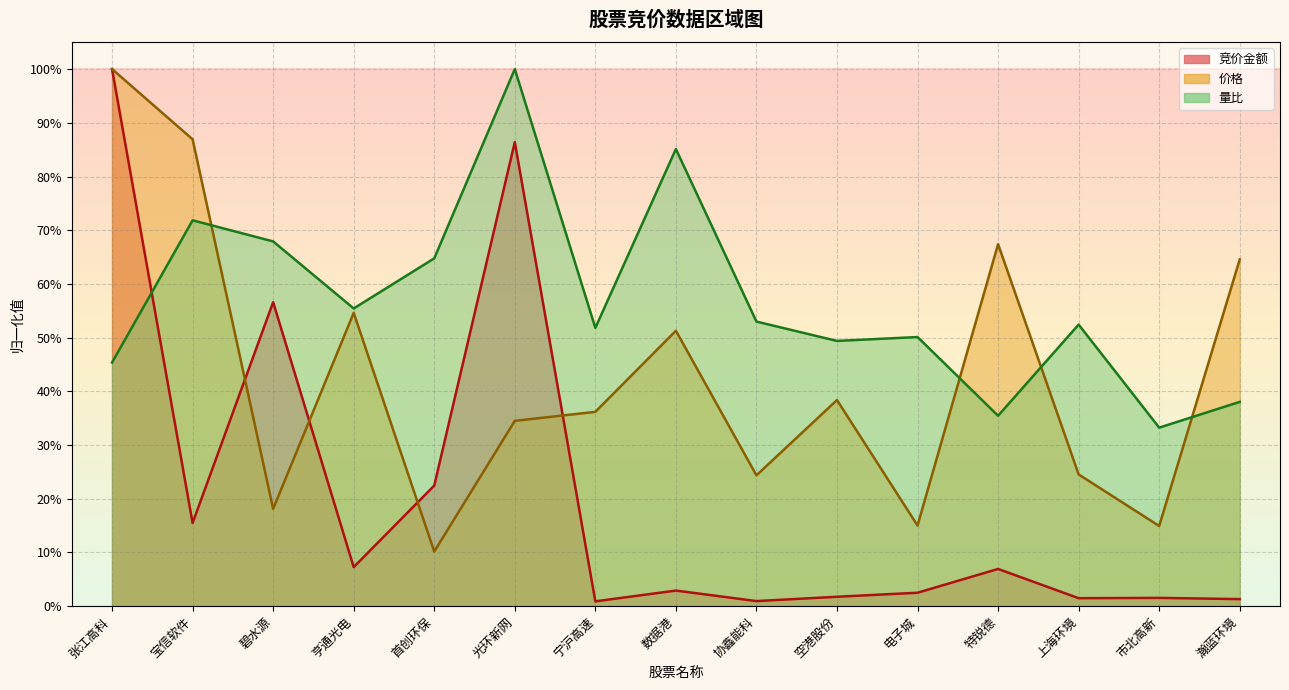

How many series are shown in this chart?

3